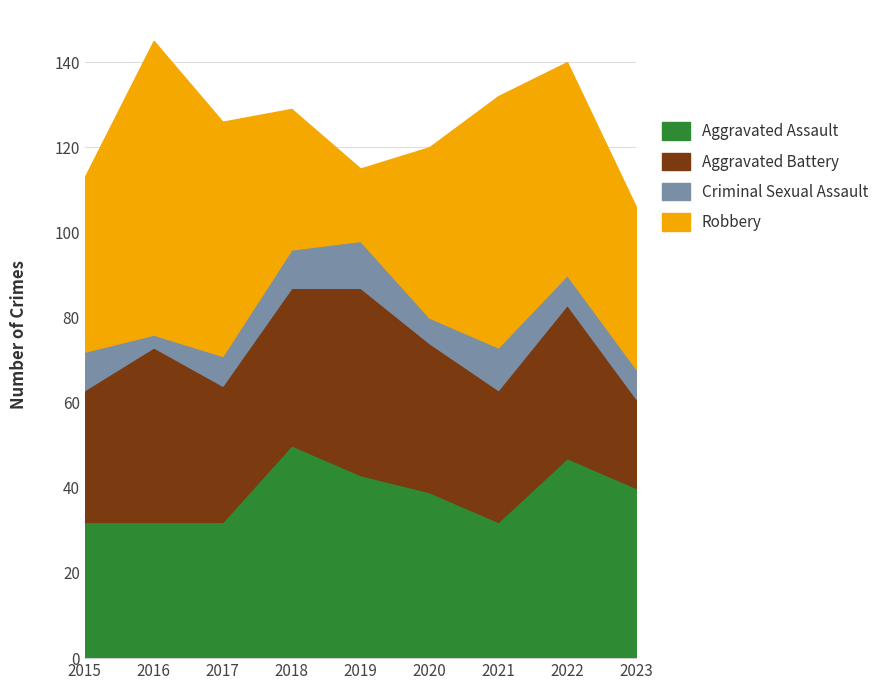

What is the difference between the Aggravated Assault values at 2019 and 2020?

4